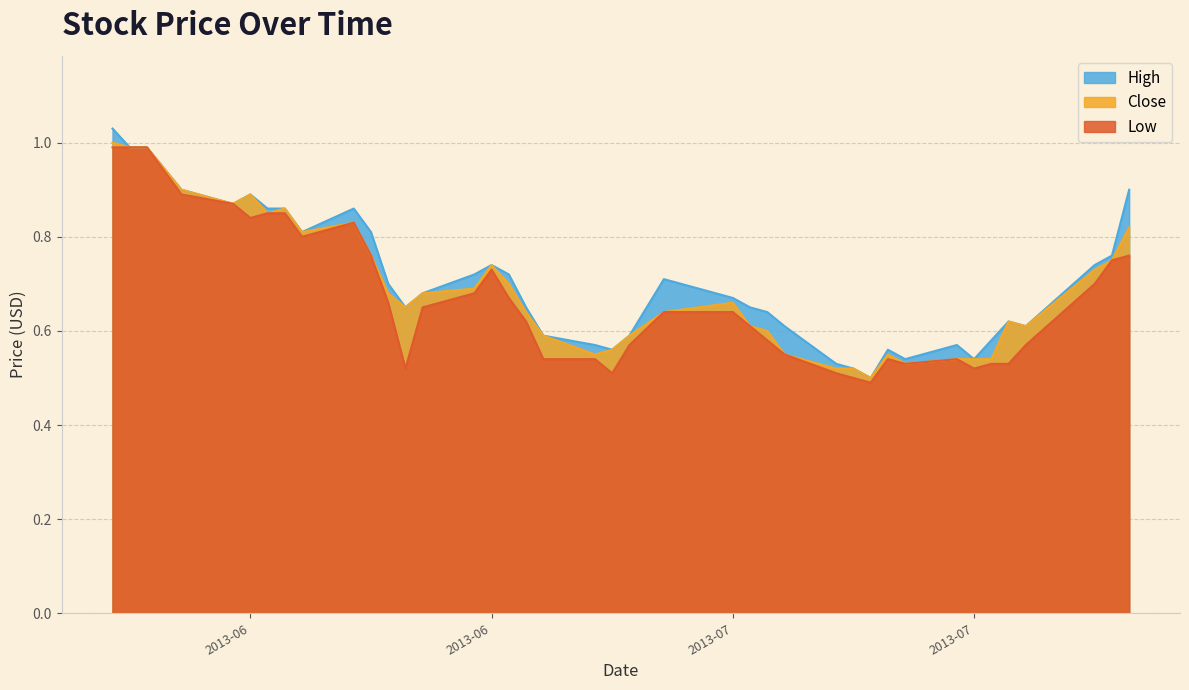

True or false: Low and Close cross at least once.

False